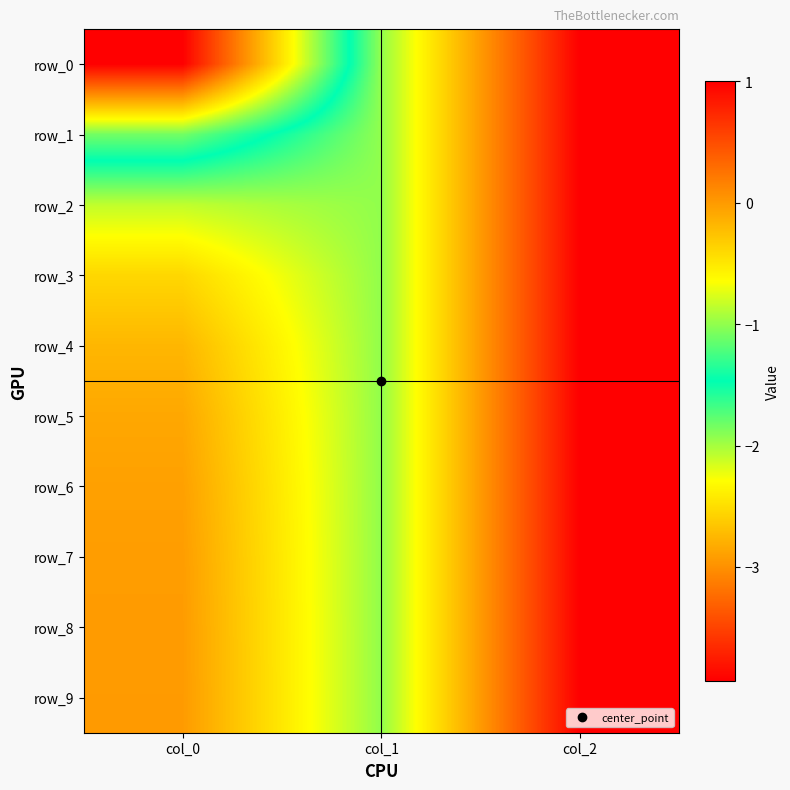

True or false: row_6 has a value of -0.3 at col_1.

False